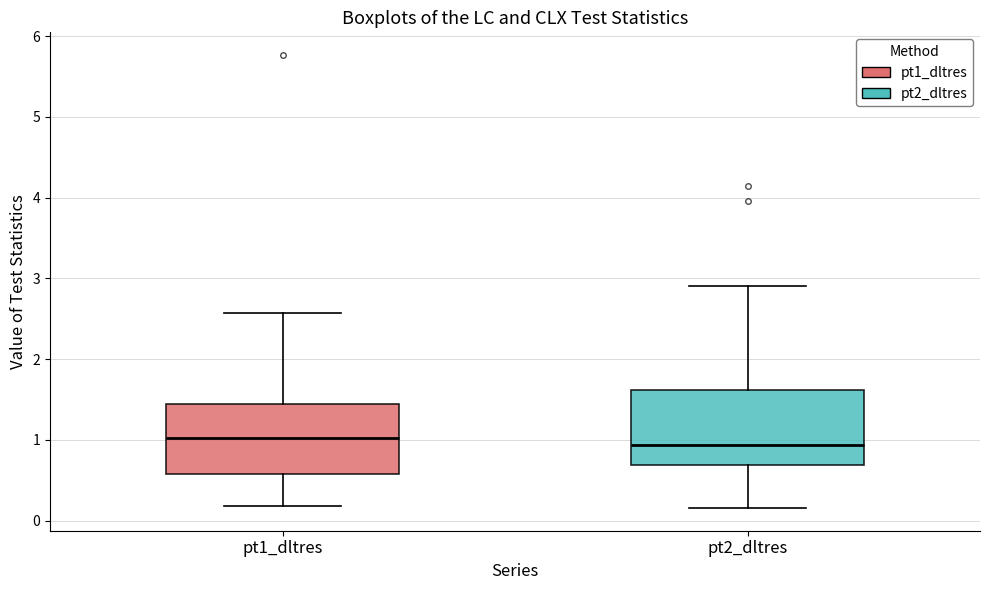

Reading left to right, transcribe this box plot: for each box, give where its median line is, the range the box spans, and where its two whiskers end, as read against the y-axis. The values are not printed on the chart, so give them approximately, as read against the axis.

pt1_dltres: median 1.0, box 0.6 to 1.4, whiskers 0.2 to 2.6
pt2_dltres: median 0.9, box 0.7 to 1.6, whiskers 0.2 to 2.9